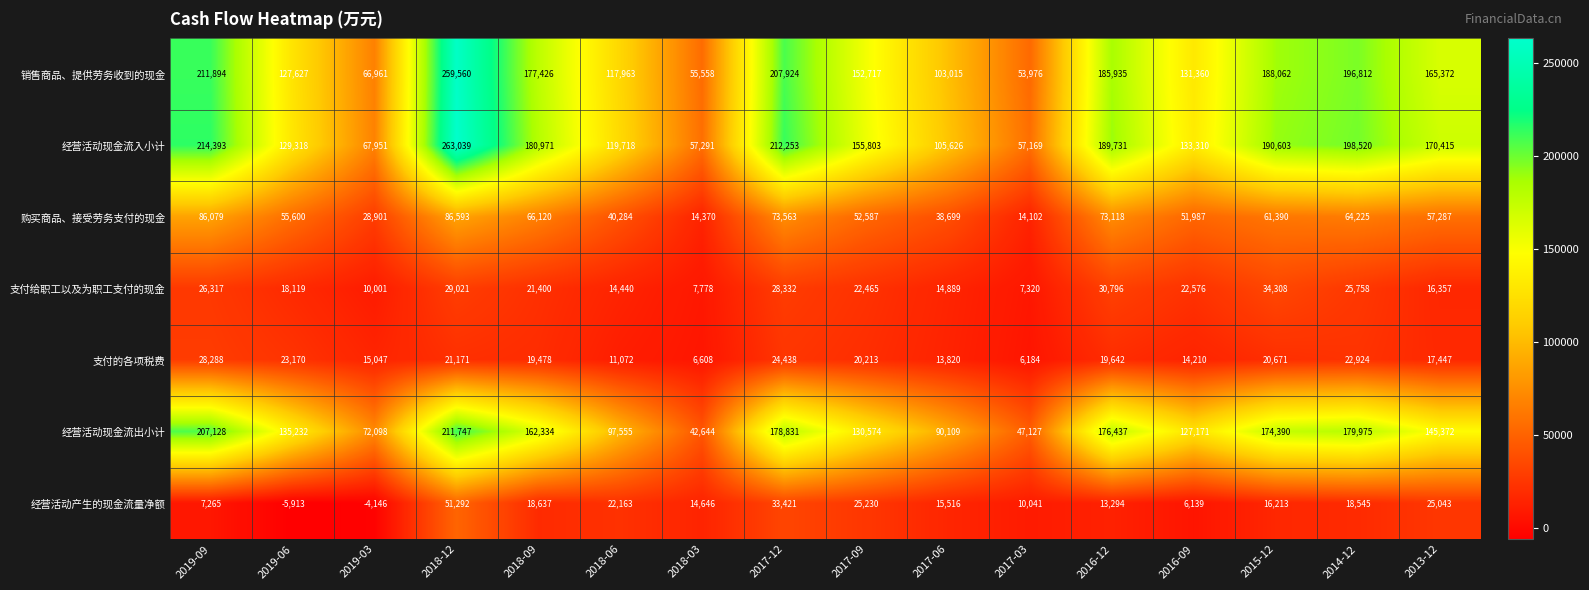

What is the difference between the second highest and second lowest values in the 经营活动现金流出小计 series?

160001